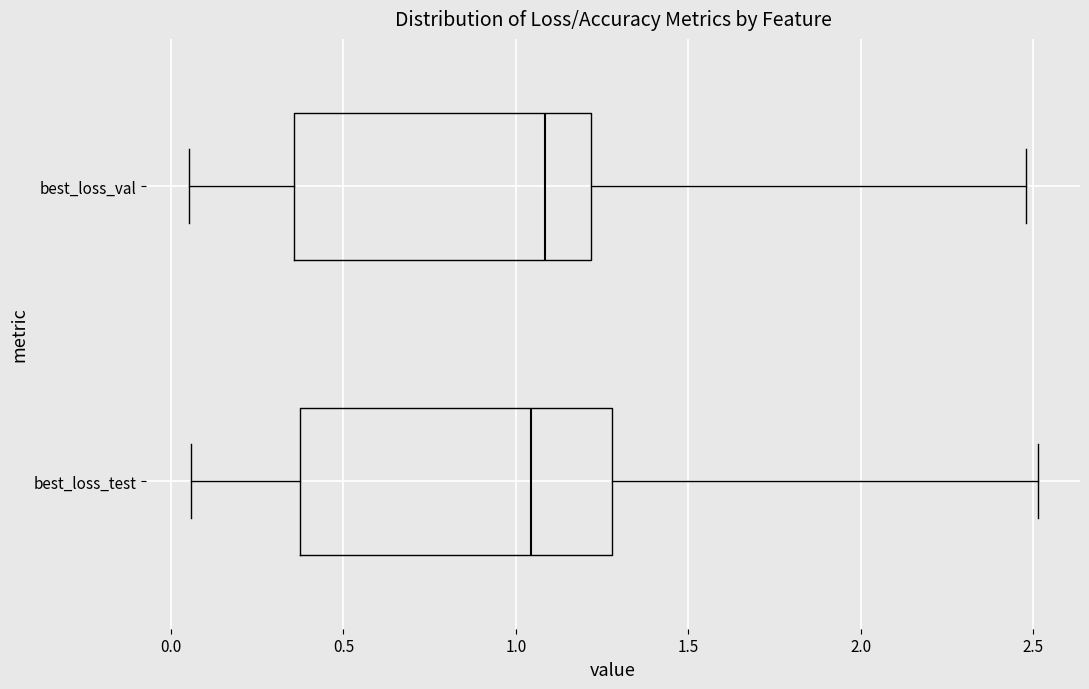

Reading bottom to top, read every box against the x-axis: the position of its median line, the range the box covers, and the ends of its whiskers. The values are not printed on the chart, so give them approximately, as read against the axis.

best_loss_test: median 1.05, box 0.35 to 1.30, whiskers 0.05 to 2.50
best_loss_val: median 1.10, box 0.35 to 1.20, whiskers 0.05 to 2.50